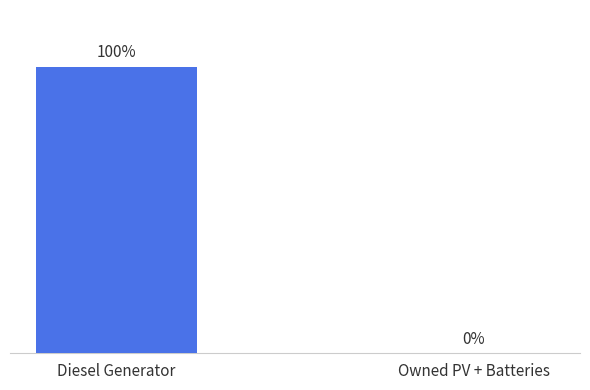

Which has a higher value, Owned PV + Batteries or Diesel Generator?

Diesel Generator